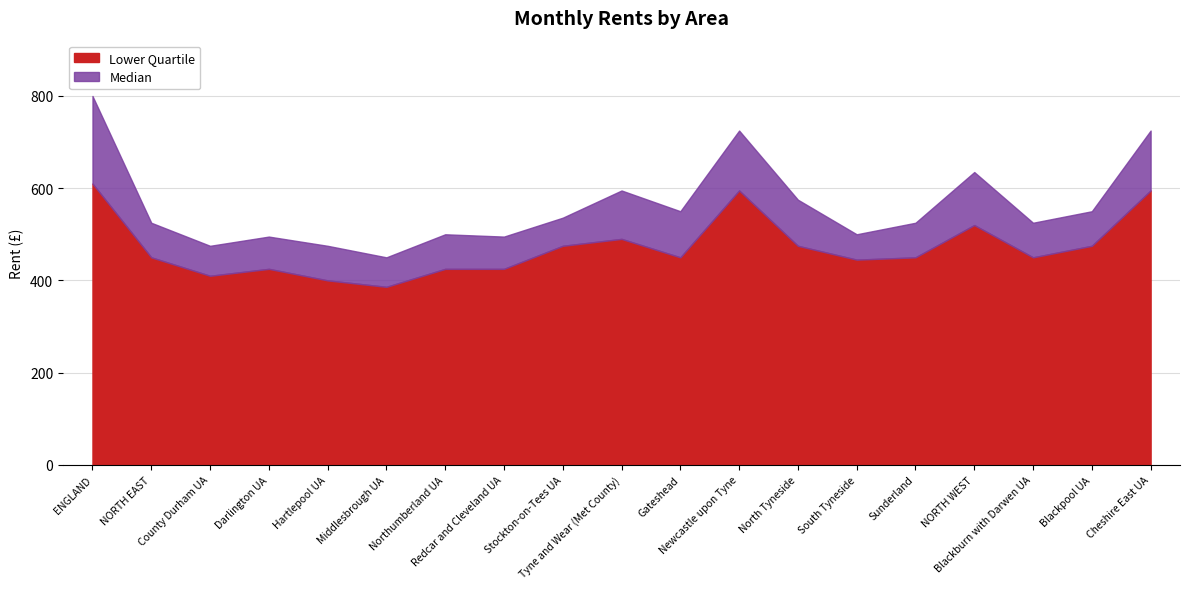

What is the label of the 18th point from the left?

Blackpool UA